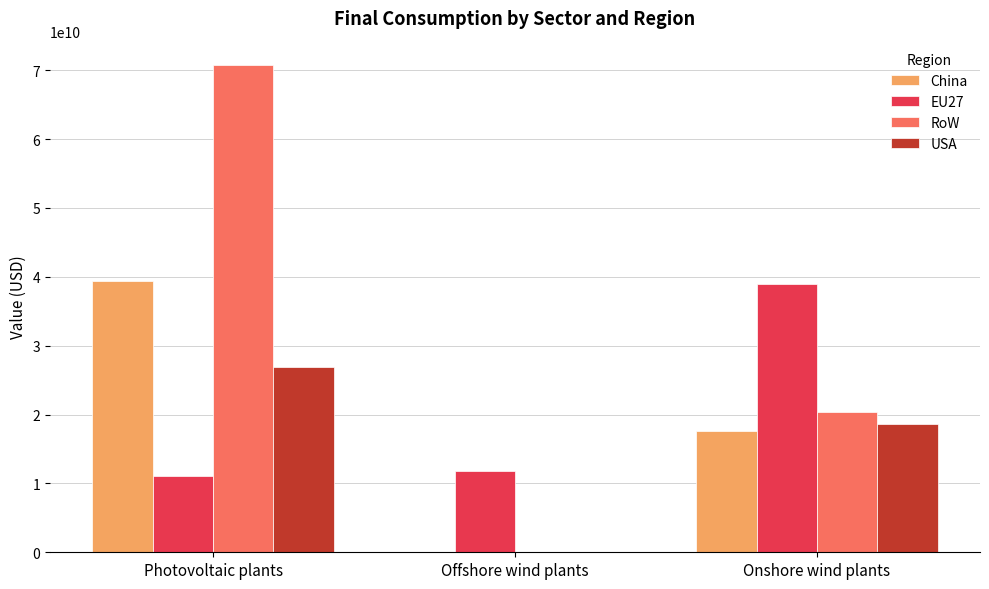

Reading right to left, extract all data points from this chart.

China: Onshore wind plants=17584180431.5	Offshore wind plants=24284650.4	Photovoltaic plants=39422238261.4
EU27: Onshore wind plants=38921916390.6	Offshore wind plants=11822199979.2	Photovoltaic plants=11085913674.7
RoW: Onshore wind plants=20306543687.6	Offshore wind plants=28035136.2	Photovoltaic plants=70753372098.2
USA: Onshore wind plants=18559000775.4	Offshore wind plants=97016340.3	Photovoltaic plants=26954652576.4